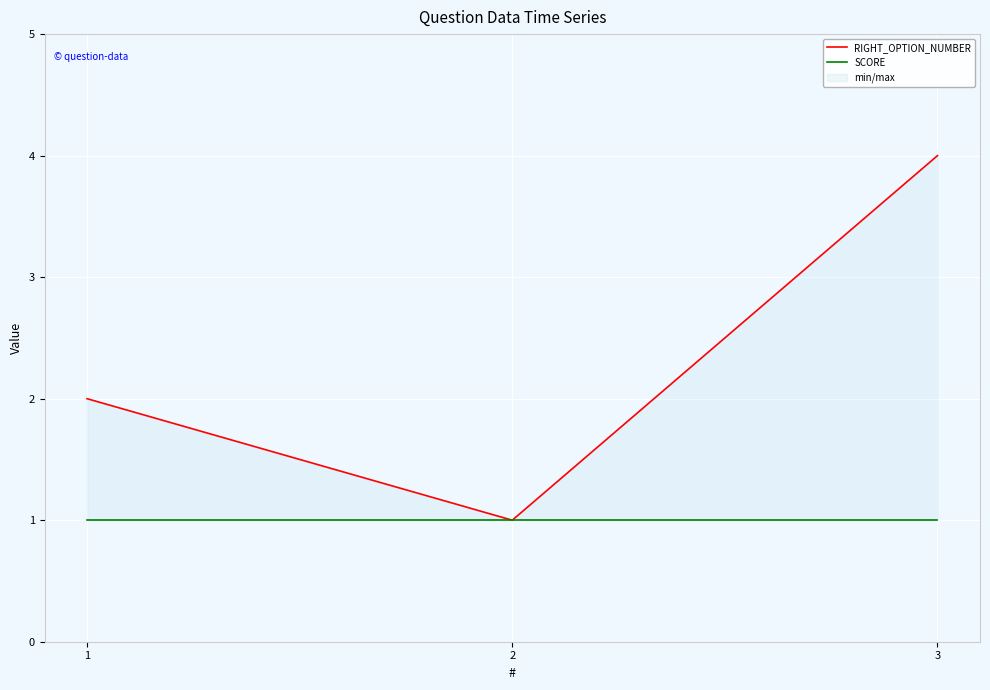

Where is SCORE nearest to the value 1?

1